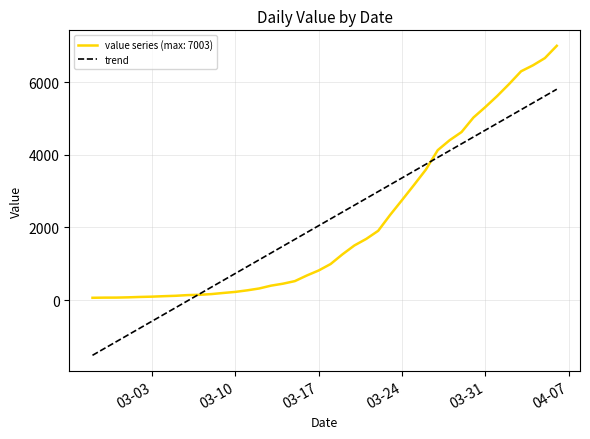

Does the chart display data point markers on the line(s)?

No